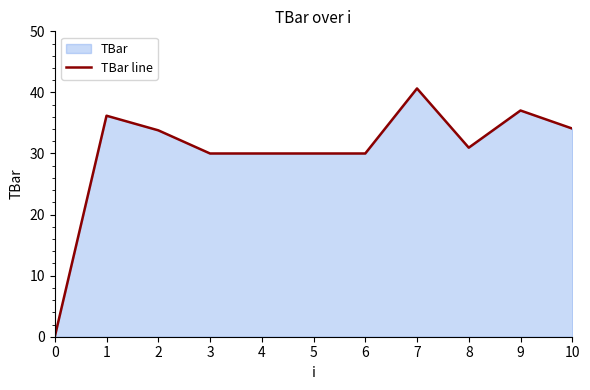

Reading right to left, list all the values displayed in this chart.

10=34.1	9=37.0	8=31.0	7=40.6	6=30.0	5=30.0	4=30.0	3=30.0	2=33.8	1=36.2	0=0.0